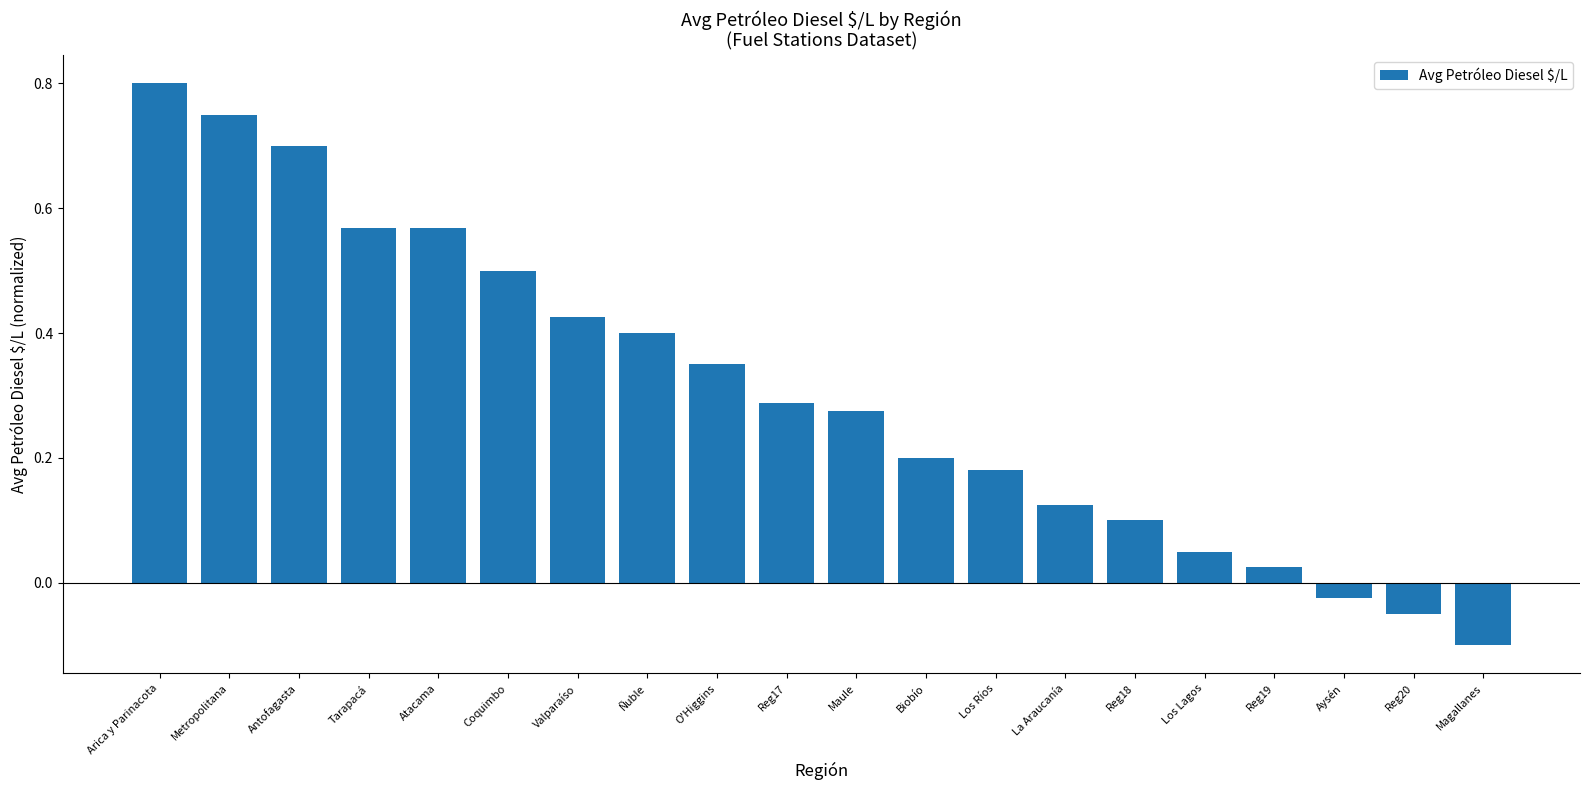

How many series are shown in this chart?

1